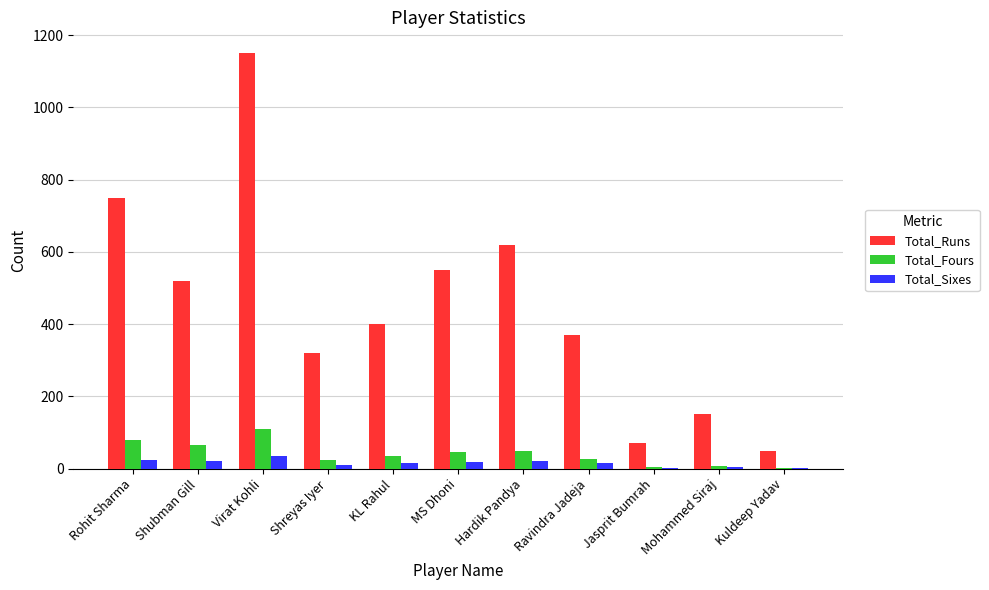

How many data points does each series have?

11